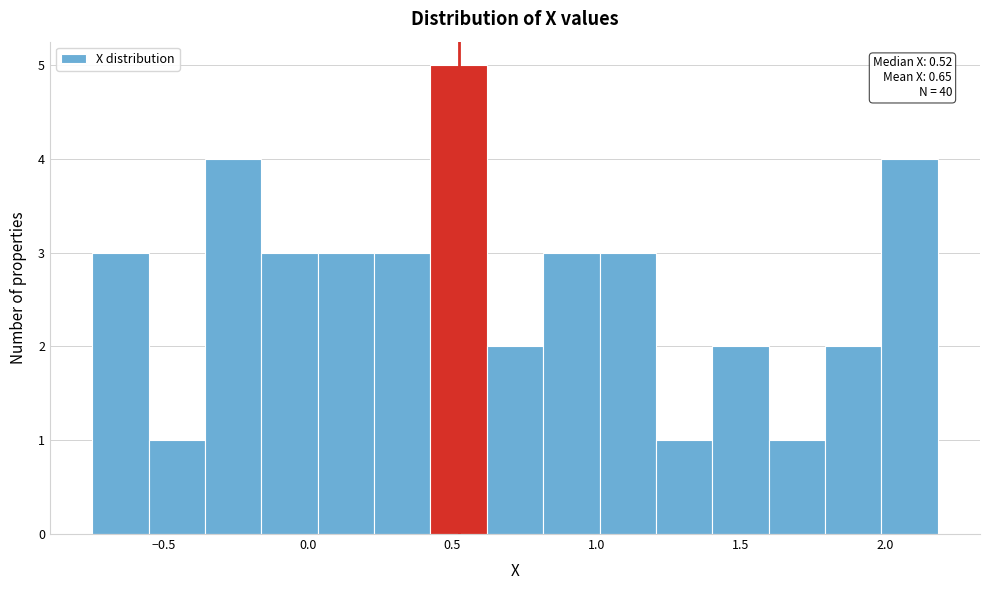

Read against the x-axis, roughly where is the centre of the tallest bar?

0.50